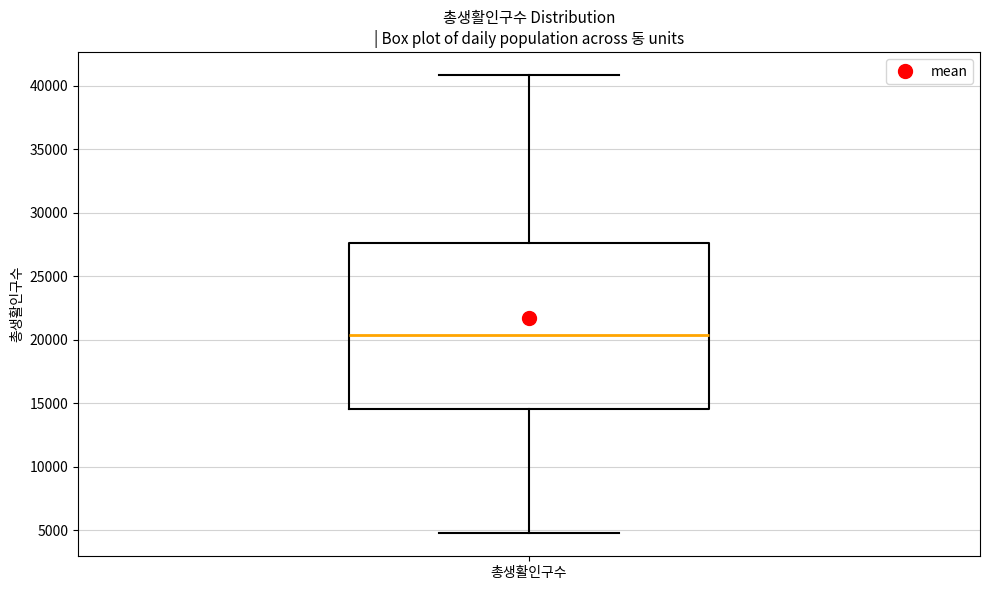

Read this box plot against the y-axis: the position of the median line, the range covered by the box, and the ends of both whiskers. The values are not printed on the chart, so give them approximately, as read against the axis.

median 20500, box 14500 to 27500, whiskers 4500 to 41000